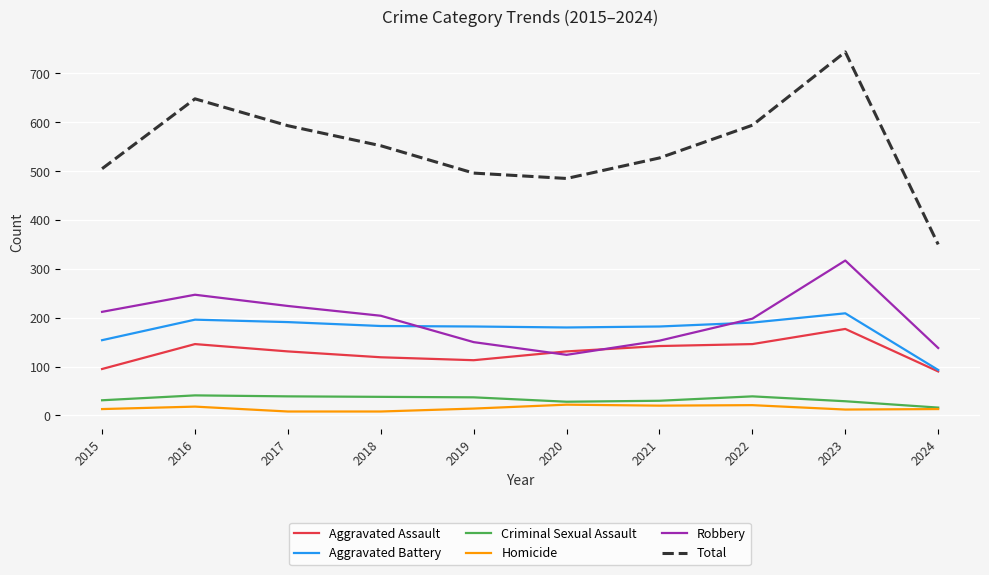

True or false: Aggravated Battery and Criminal Sexual Assault cross at least once.

False